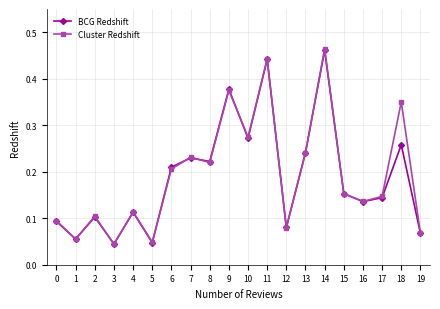

How many Cluster Redshift values are between 0 and 1?

20